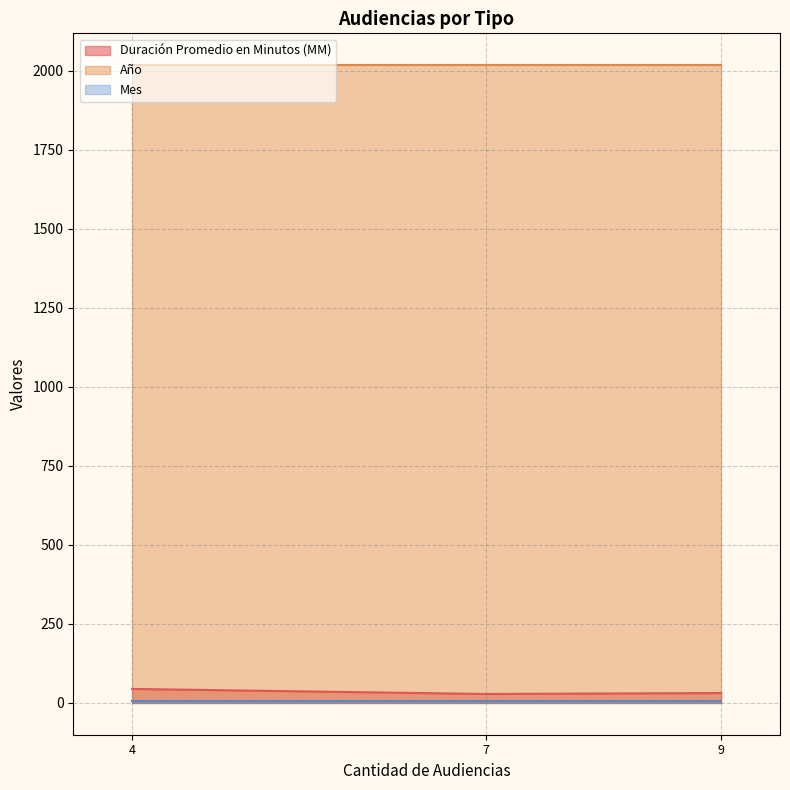

How many lines are shown in the chart?

3